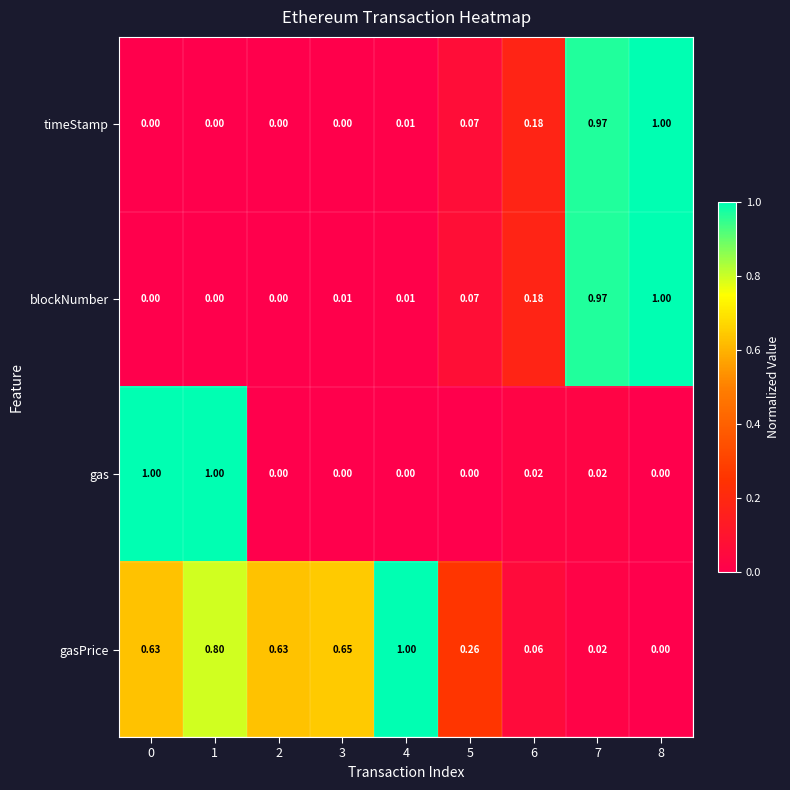

How many categories are shown in the chart?

9